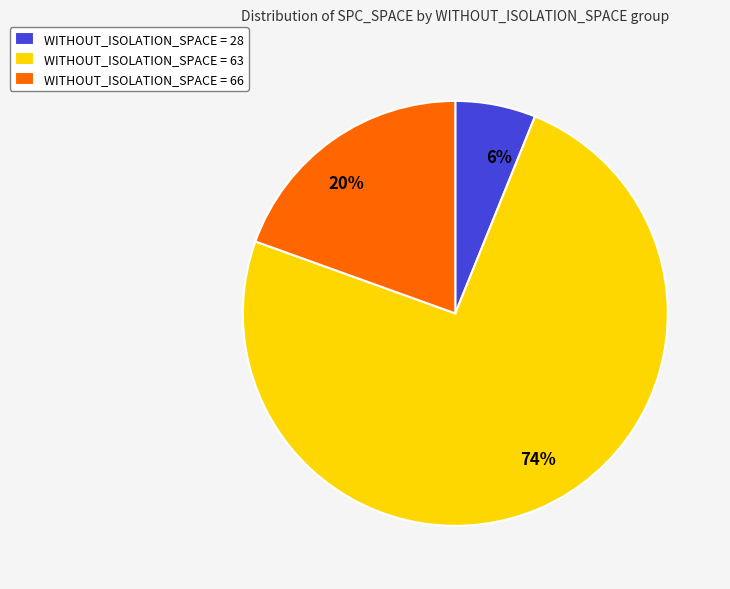

Combined, do 20% and 74% account for over 50%?

Yes